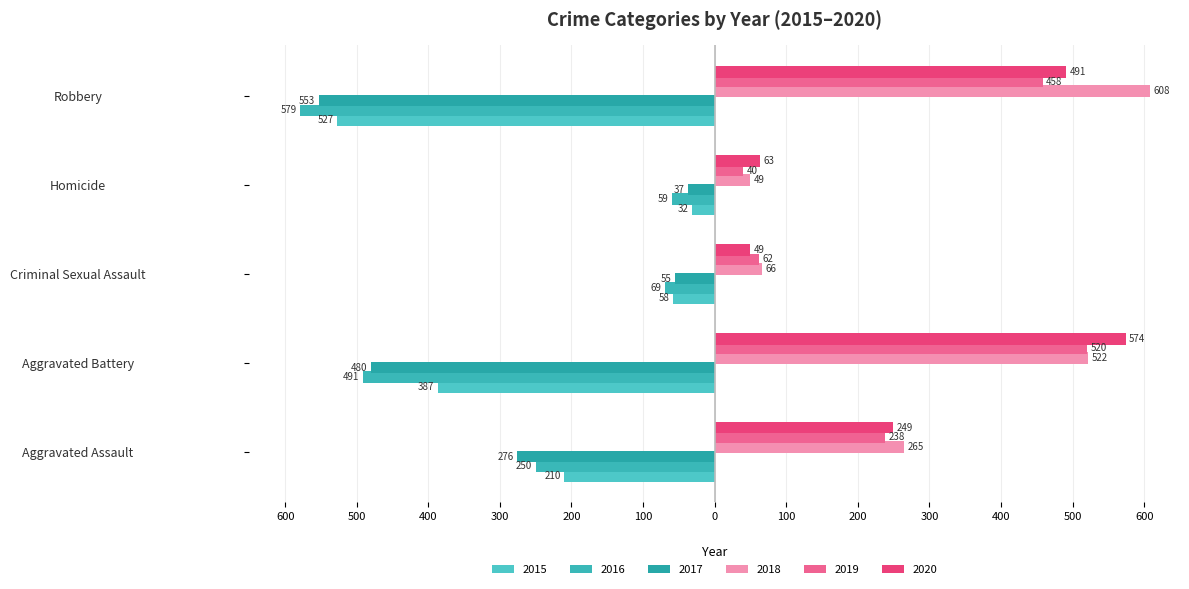

The 2015 series shows -50 at Homicide. True or false?

False